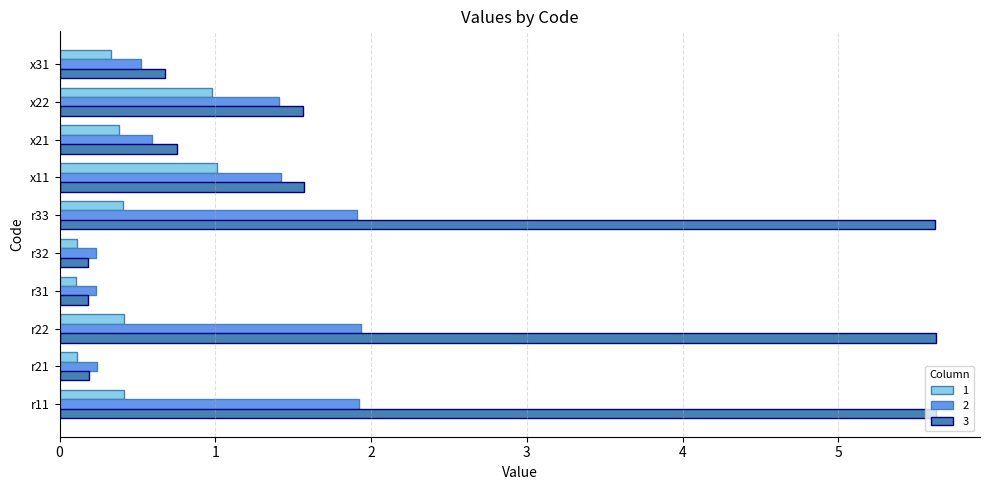

Which series has the largest total across all categories?

3